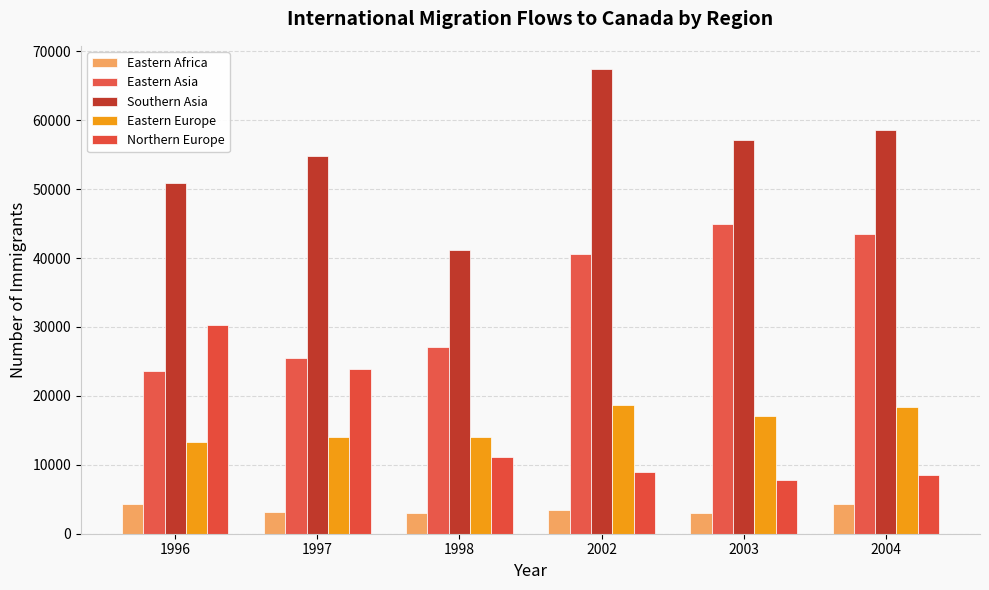

What is the value of the Eastern Asia bar at the 4th from the left?

40598